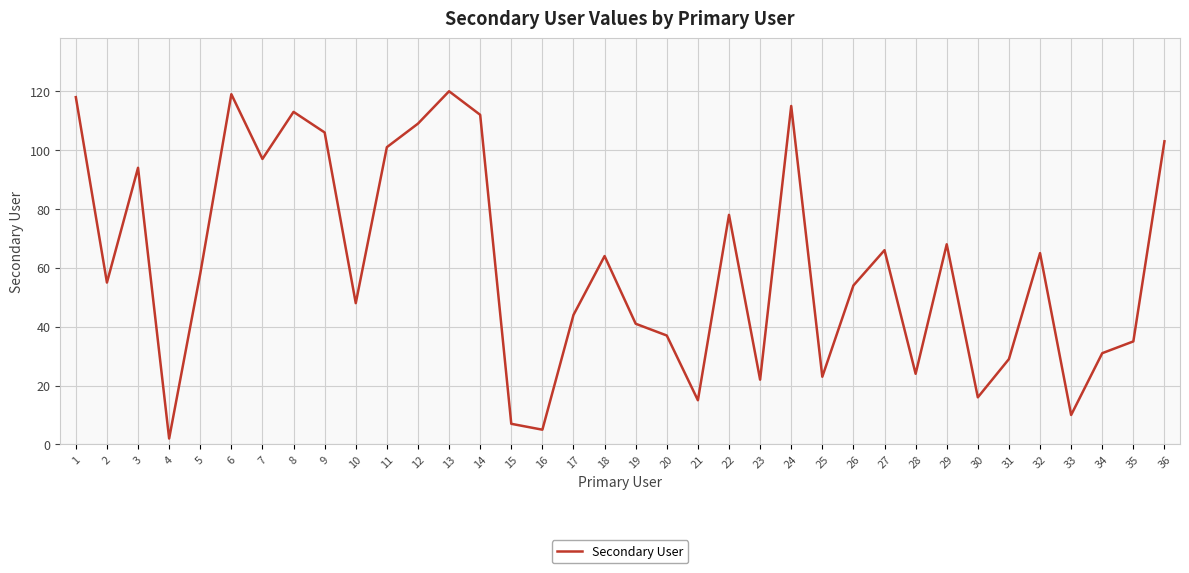

True or false: the data has more than 0 interior local peaks.

True